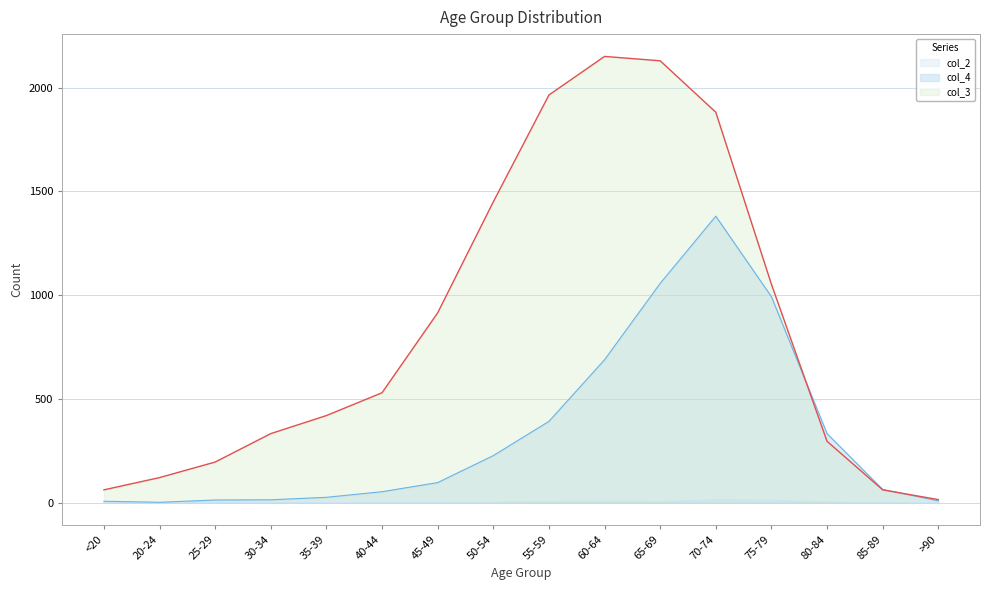

At which category does the chart reach its peak across all series?

60-64